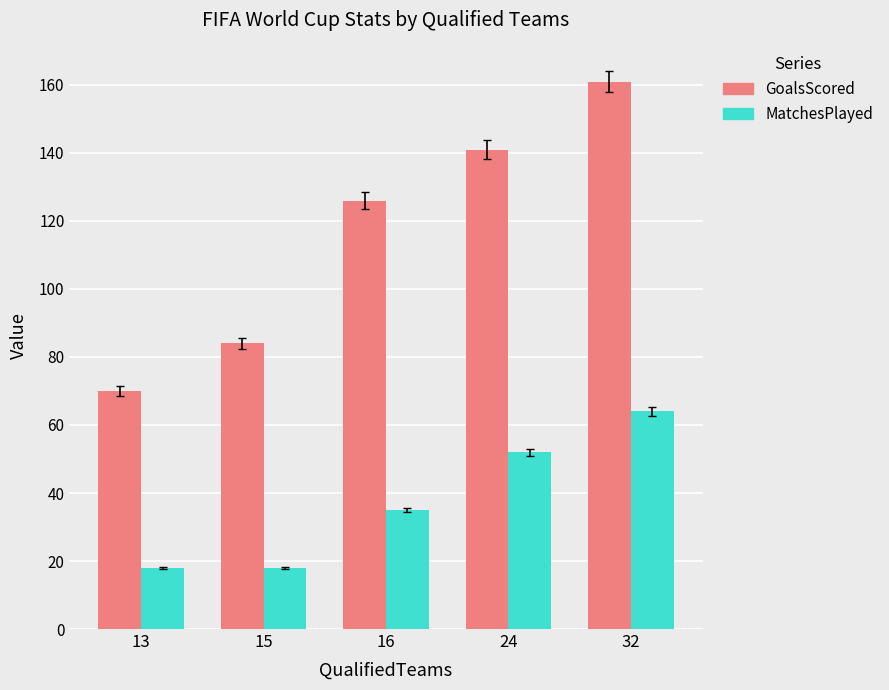

What is the greatest value displayed?

161